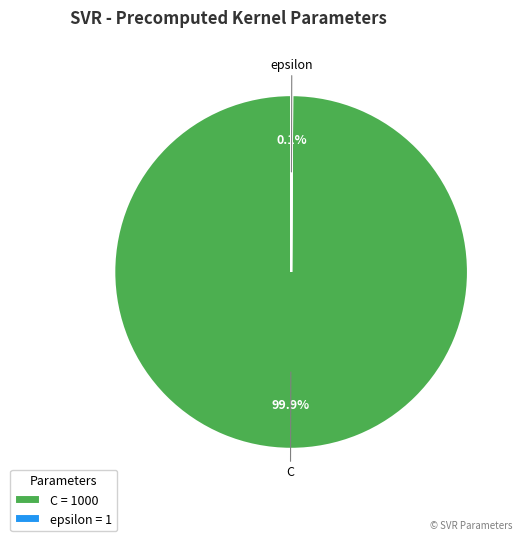

Which slice is the largest?

C